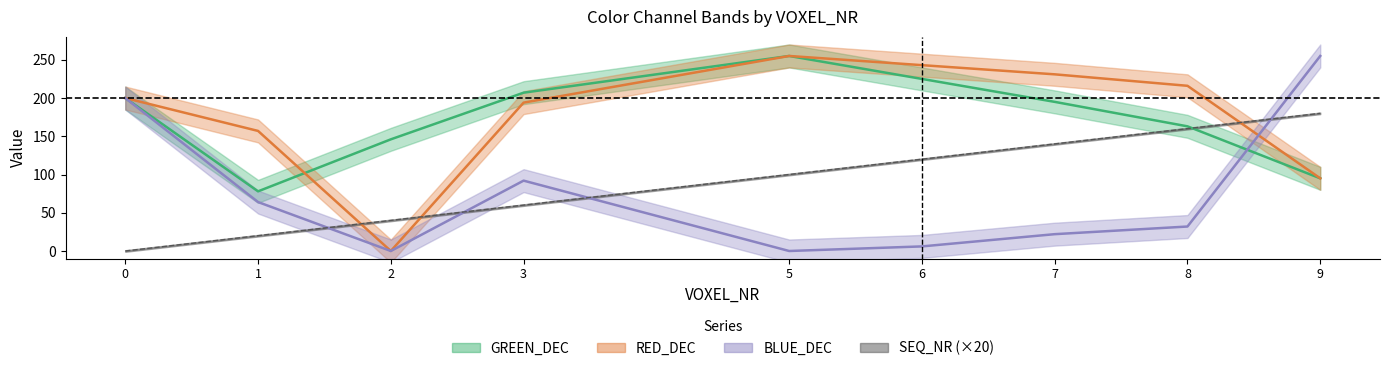

How many times do SEQ_NR and GREEN_DEC cross each other?

1